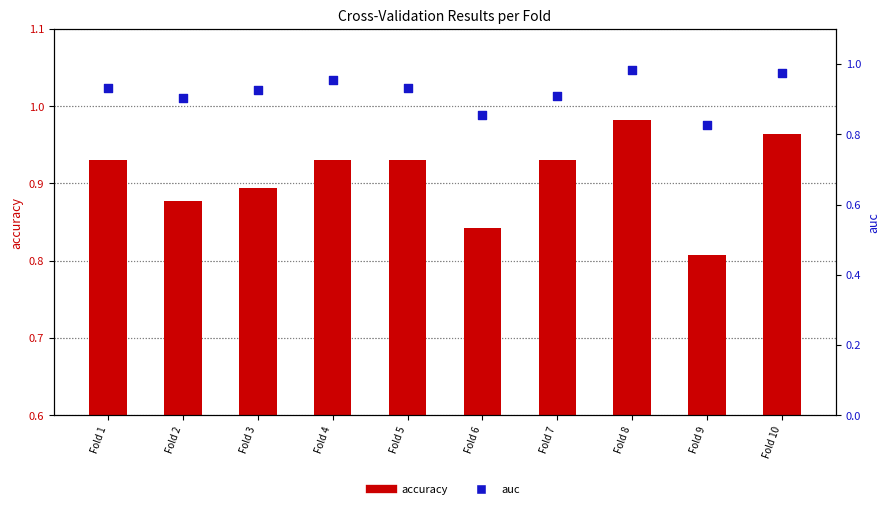

At which category is the sum across all series the highest?

Fold 8